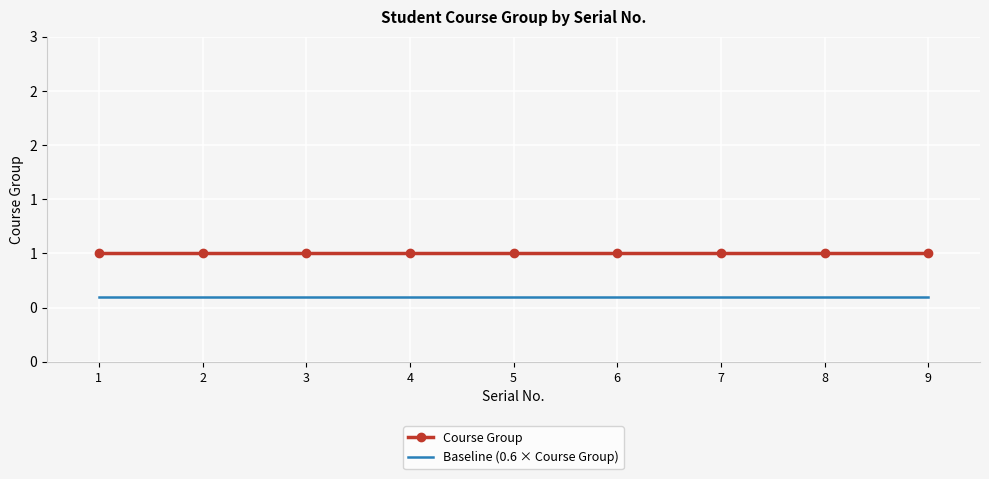

What are all the series names shown in the legend?

Course Group, Baseline (0.6 × Course Group)